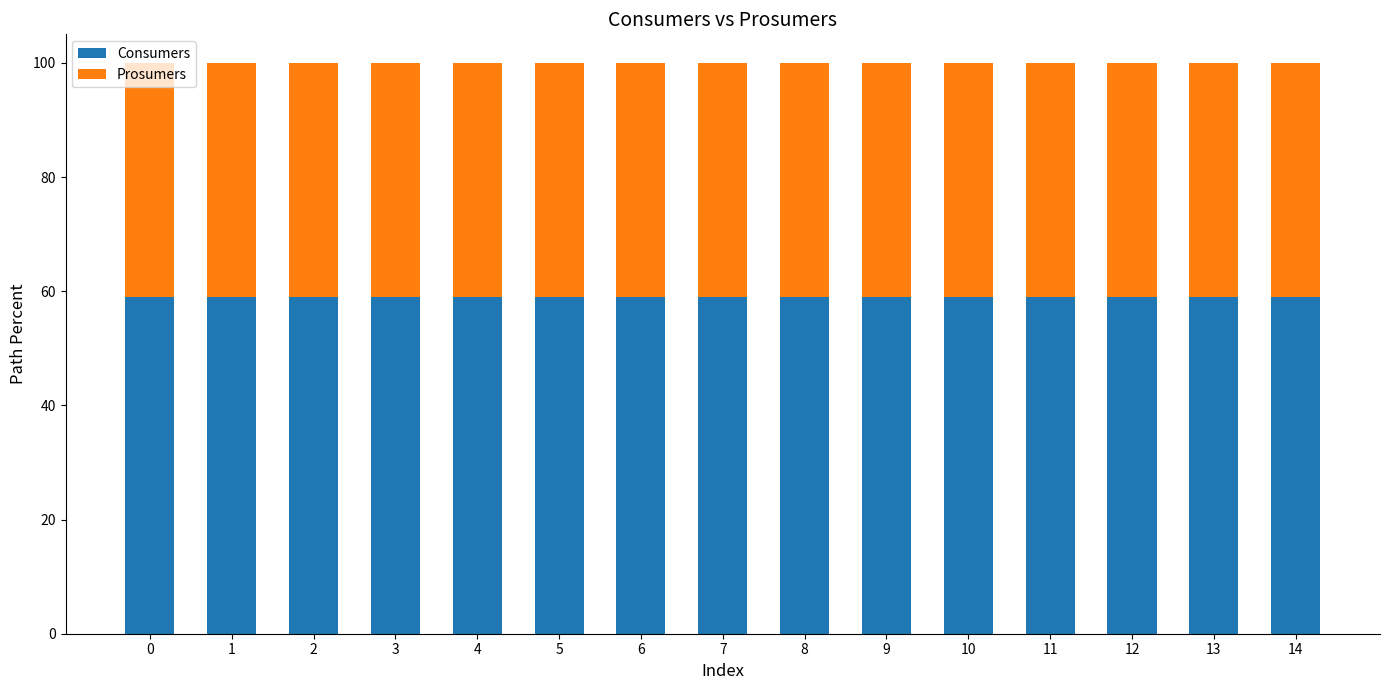

What are all the series names shown in the legend?

Consumers, Prosumers